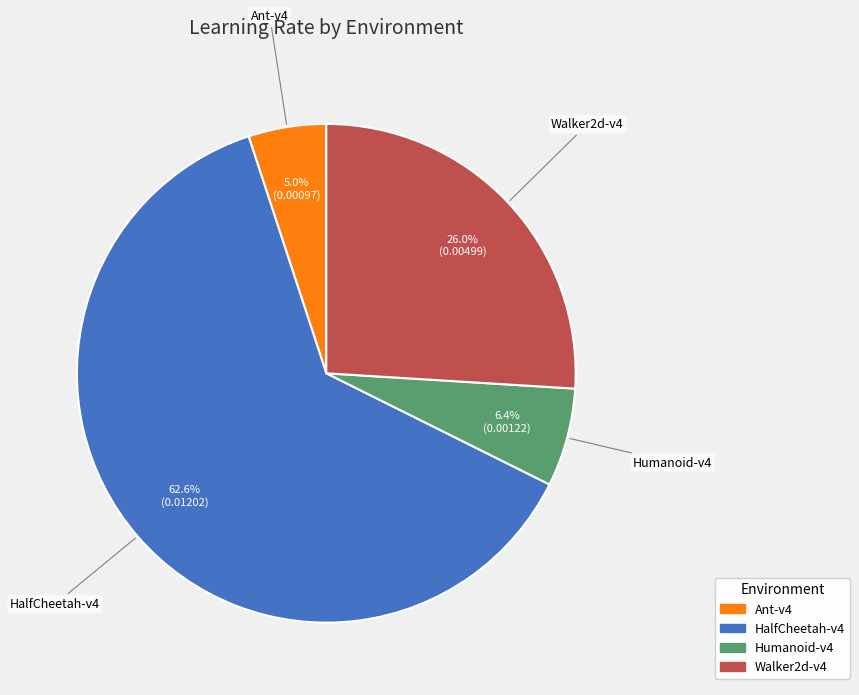

How many segments does this pie chart have?

4